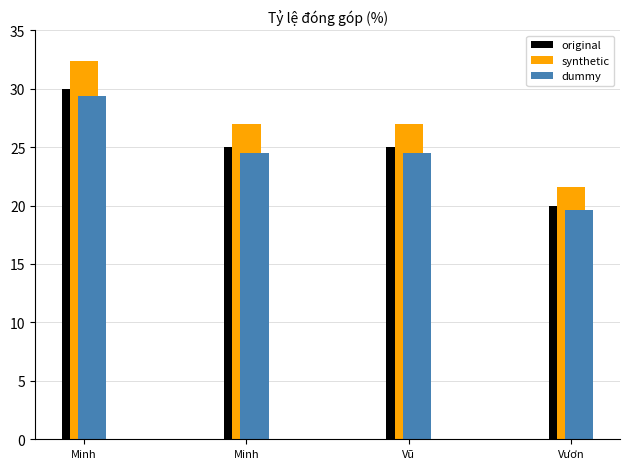

Count the original values in the range 25 to 30.

3